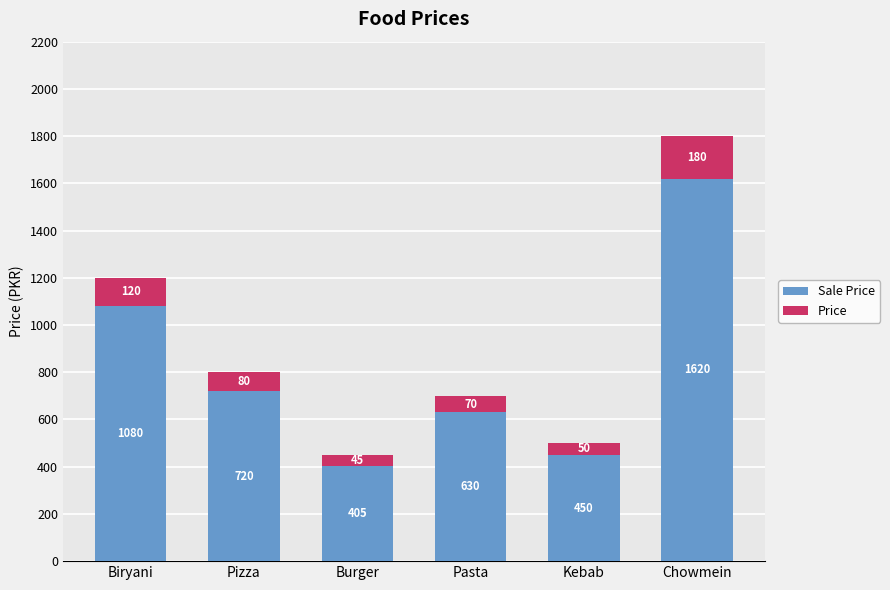

What is the total value across all series at Burger?

450